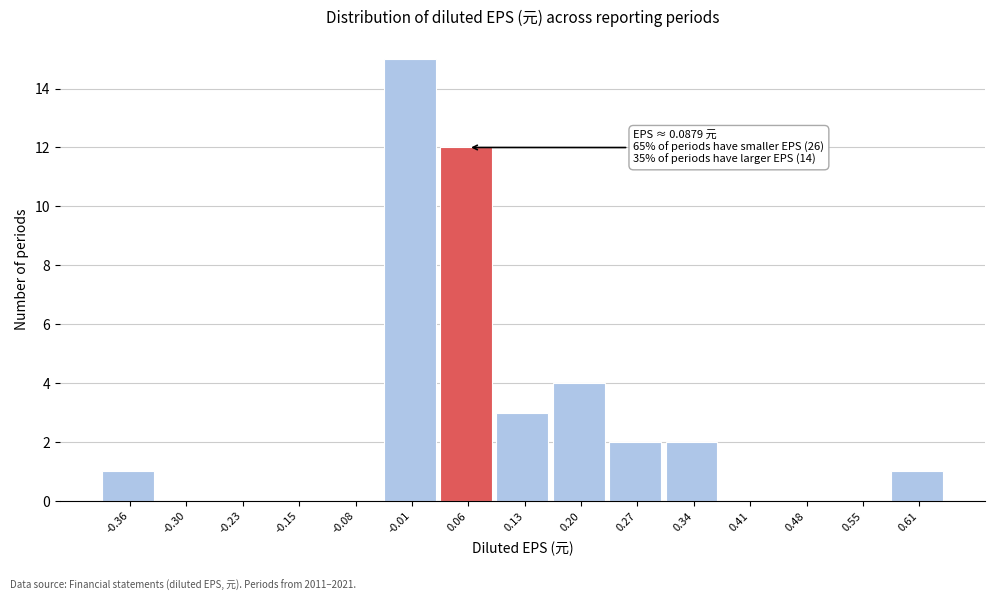

Over which range of the x-axis is the bar tallest?

-0.05 to 0.02